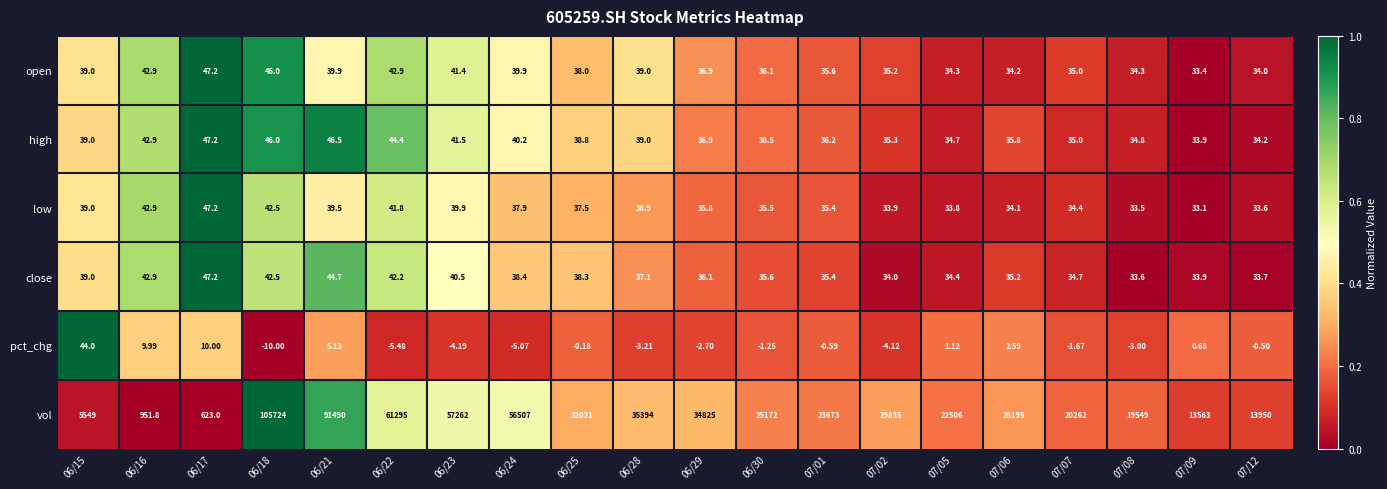

Which series has the largest total across all categories?

vol